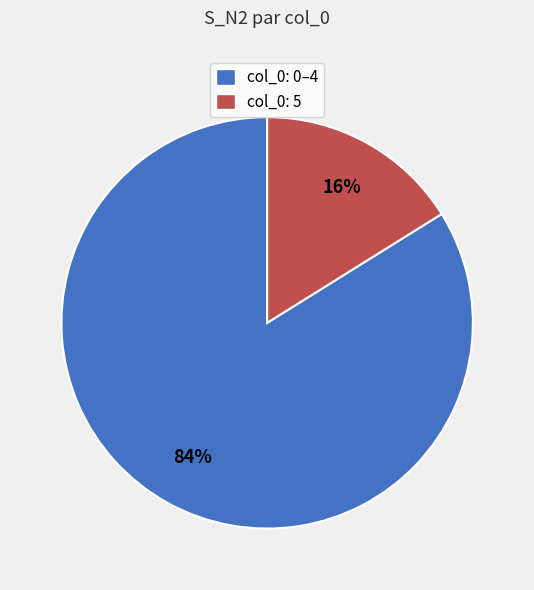

Is there a majority slice in this chart?

Yes